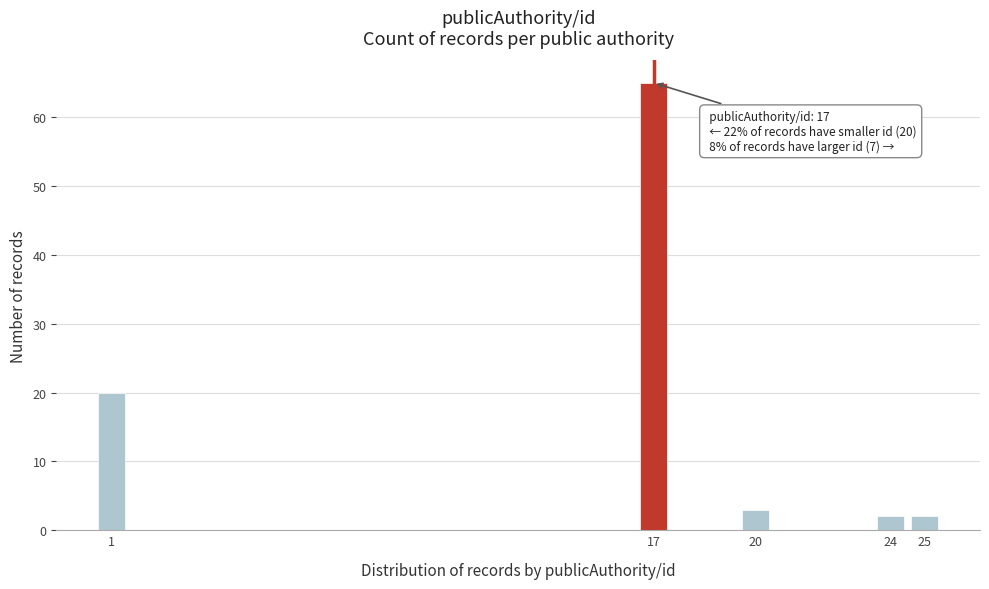

Reading left to right, transcribe all the data shown in this chart.

1=20	17=65	20=3	24=2	25=2